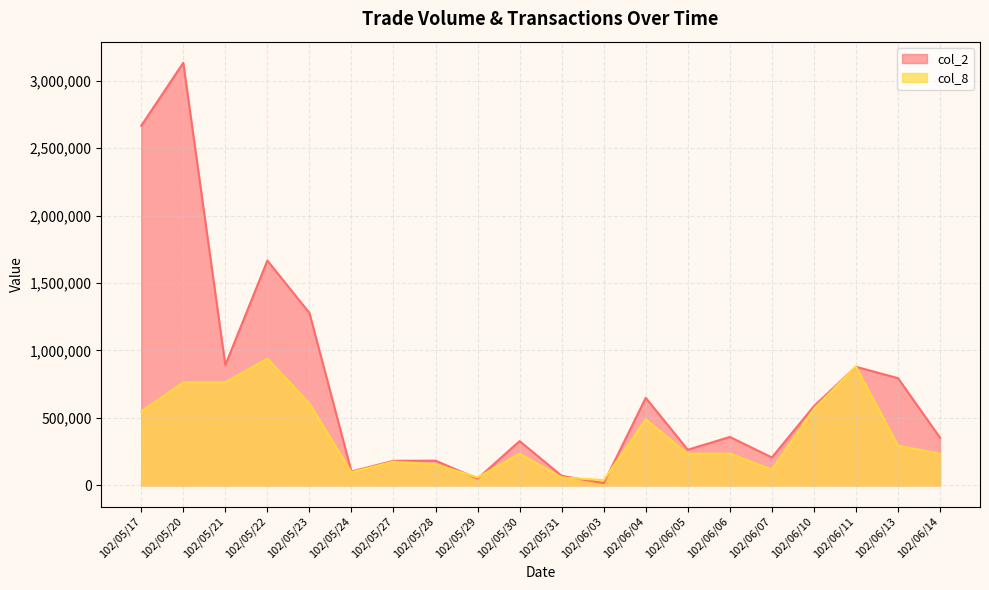

List the labels in order of col_2 value, smallest first.

102/06/03, 102/05/29, 102/05/31, 102/05/24, 102/05/27, 102/05/28, 102/06/07, 102/06/05, 102/05/30, 102/06/14, 102/06/06, 102/06/10, 102/06/04, 102/06/13, 102/06/11, 102/05/21, 102/05/23, 102/05/22, 102/05/17, 102/05/20